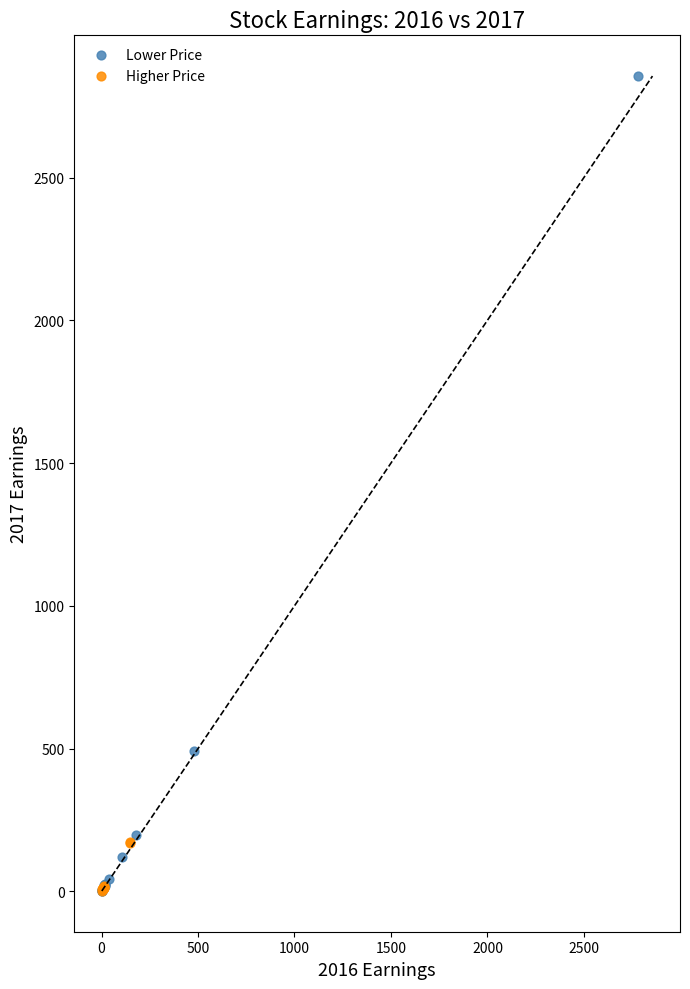

Which series has the largest Y range (max minus min)?

Lower Price